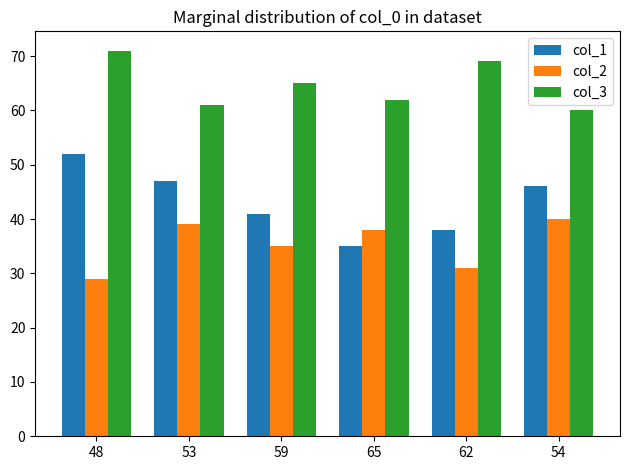

Reading left to right, list all the values displayed in this chart.

col_1: 52	47	41	35	38	46
col_2: 29	39	35	38	31	40
col_3: 71	61	65	62	69	60